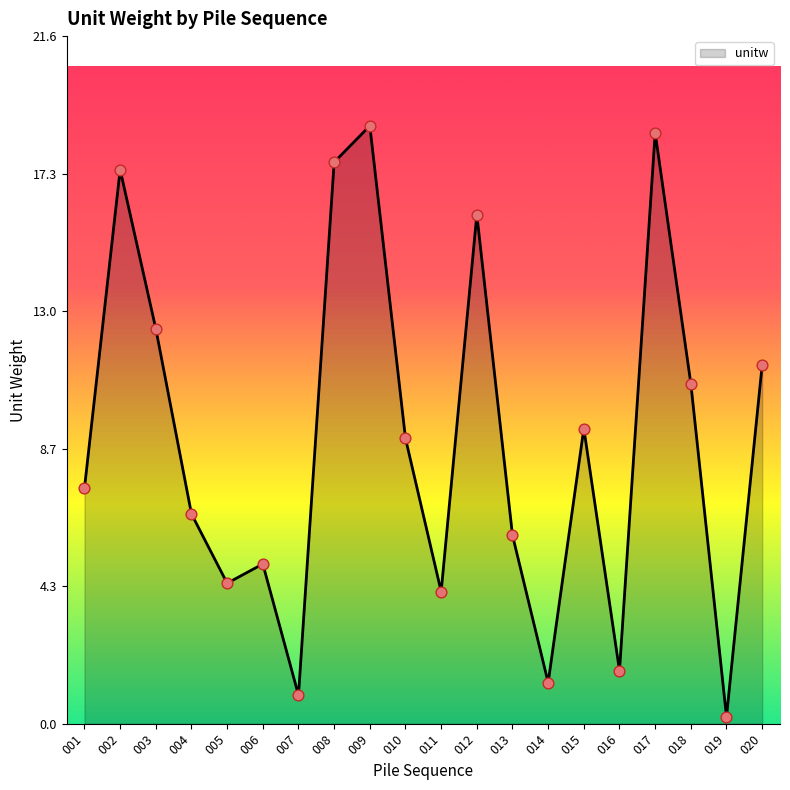

What is the ratio of the value at 002 to the value at 010?

1.9